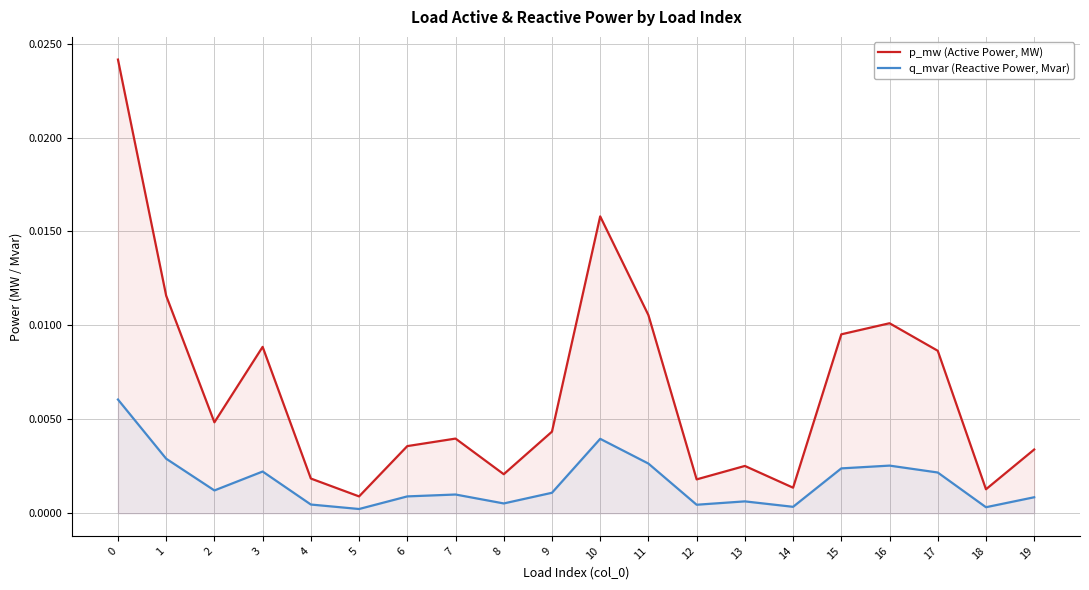

True or false: q_mvar (Reactive Power, Mvar) and p_mw (Active Power, MW) cross at least once.

False